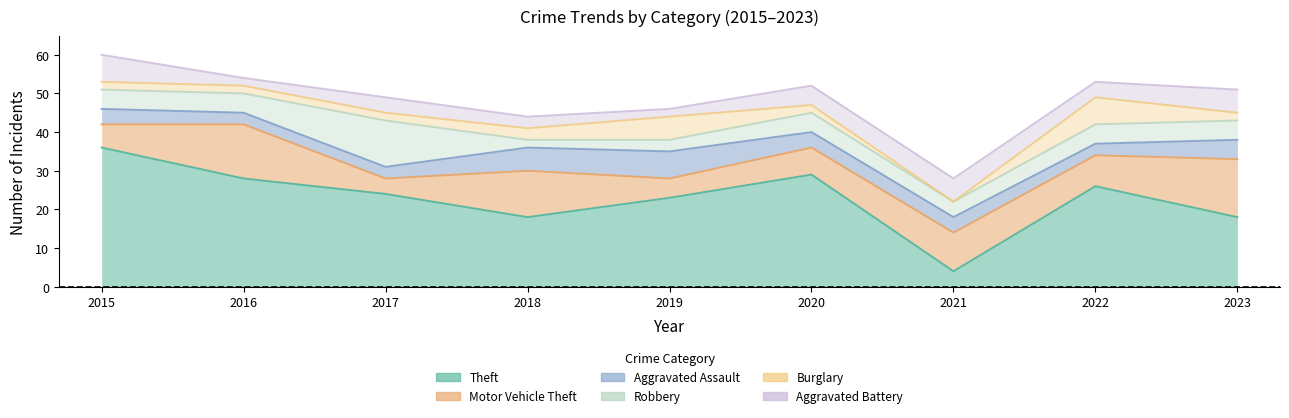

The Aggravated Assault series shows 3 at 2017. True or false?

True